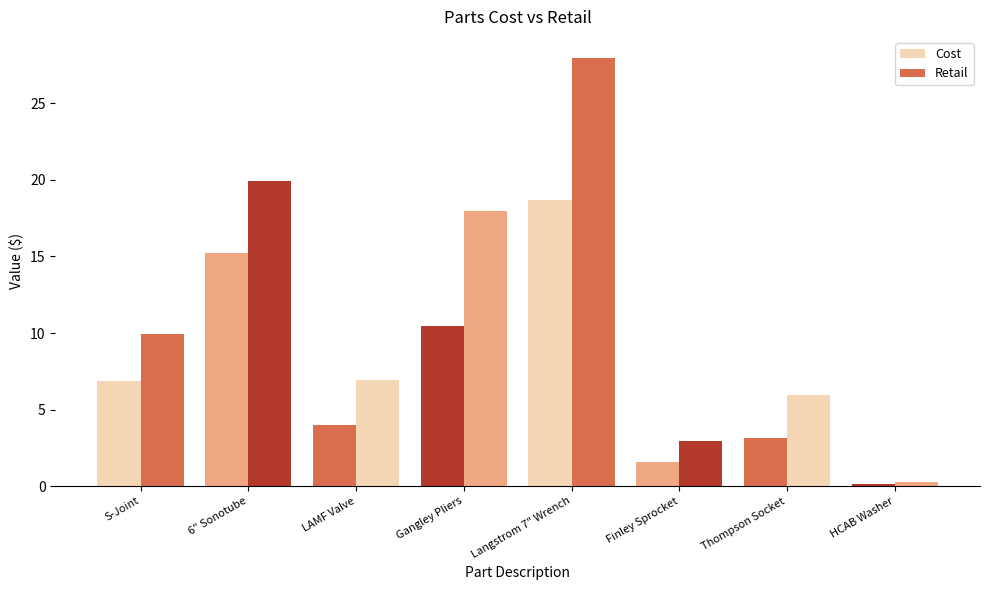

Reading right to left, extract all data points from this chart.

Cost: 0.1	3.1	1.6	18.7	10.5	4.0	15.2	6.8
Retail: 0.2	6.0	3.0	27.9	17.9	7.0	19.9	9.9